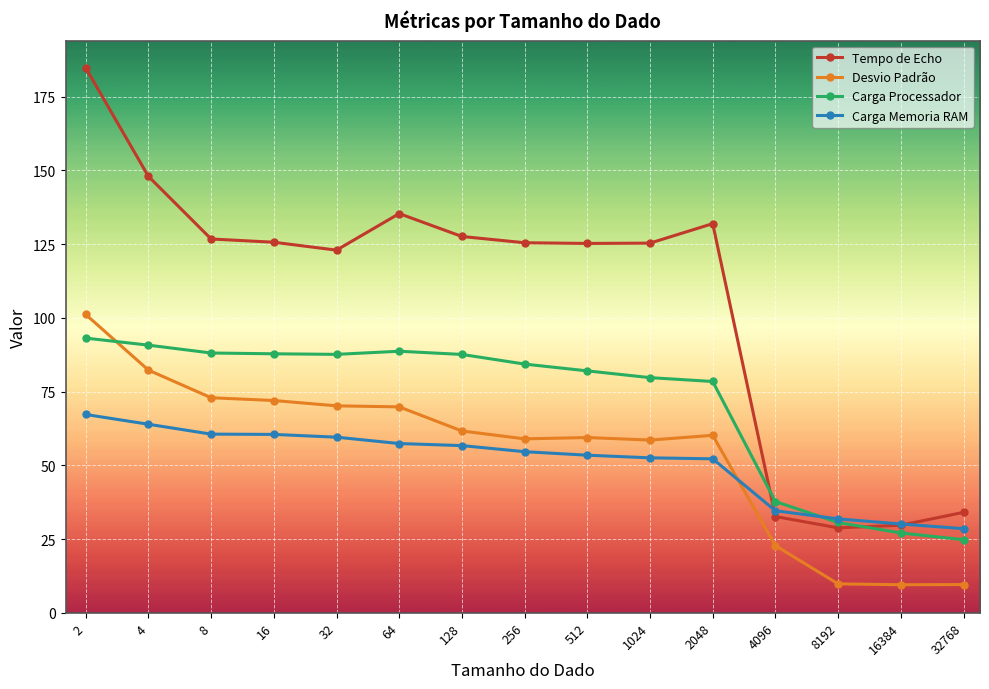

Rank the series by their maximum value, from highest to lowest.

Tempo de Echo, Desvio Padrão, Carga Processador, Carga Memoria RAM